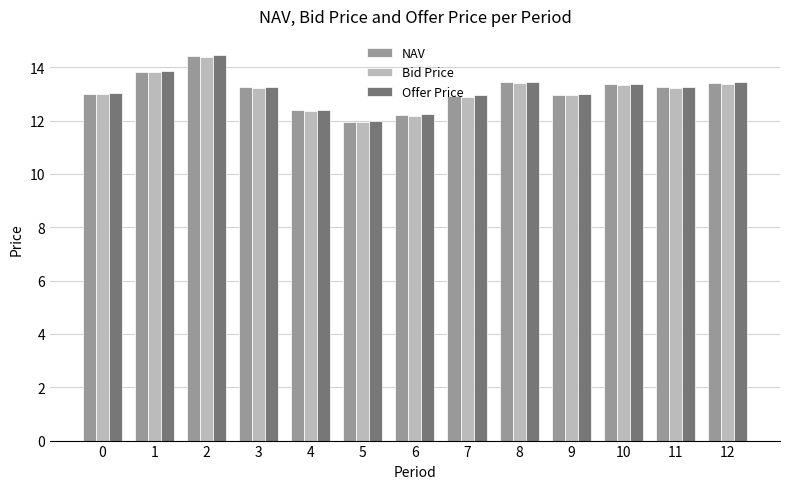

Are the bars grouped side by side (vs. stacked)?

Yes